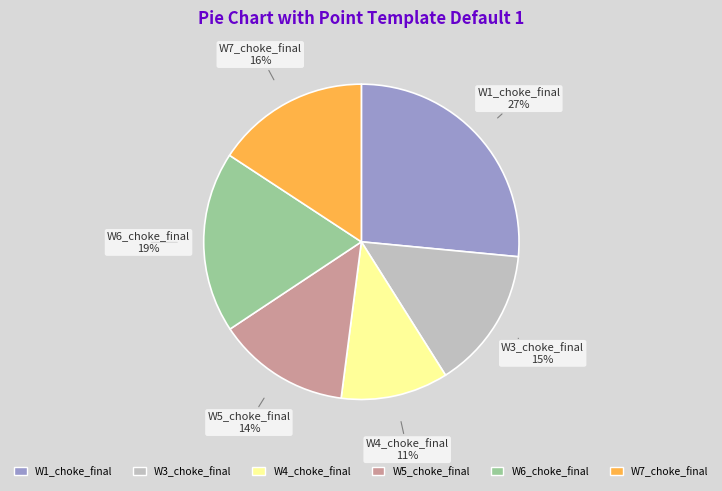

To the nearest percent, what is the average slice percentage?

17%